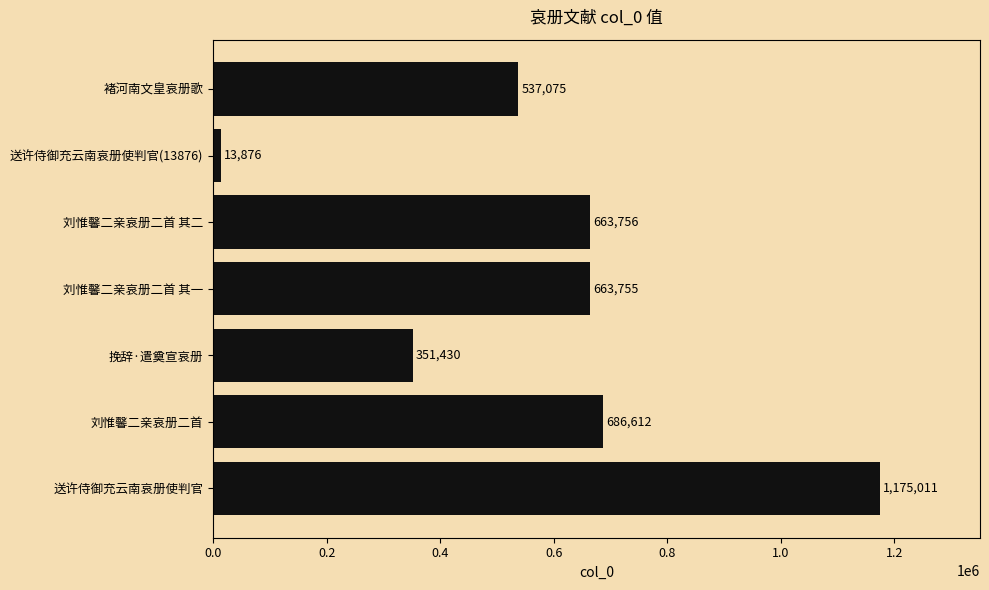

Reading bottom to top, transcribe all the data shown in this chart.

送许侍御充云南哀册使判官=1175011	刘惟馨二亲哀册二首=686612	挽辞·遣奠宣哀册=351430	刘惟馨二亲哀册二首 其一=663755	刘惟馨二亲哀册二首 其二=663756	送许侍御充云南哀册使判官(13876)=13876	褚河南文皇哀册歌=537075